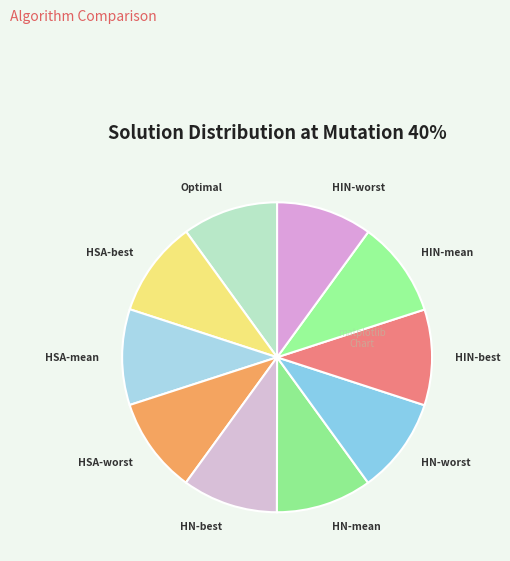

Is it true that HSA-mean is 10% of the pie?

True